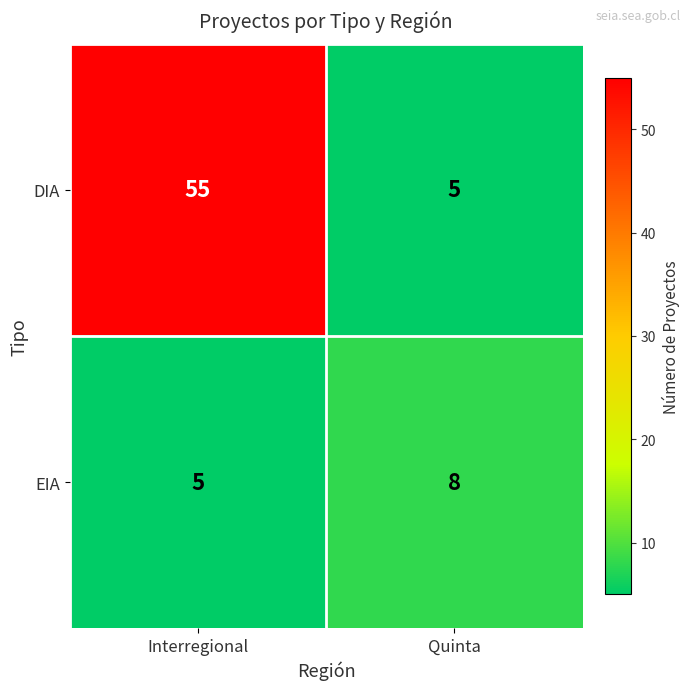

Rank the series at Interregional from lowest to highest value.

EIA, DIA